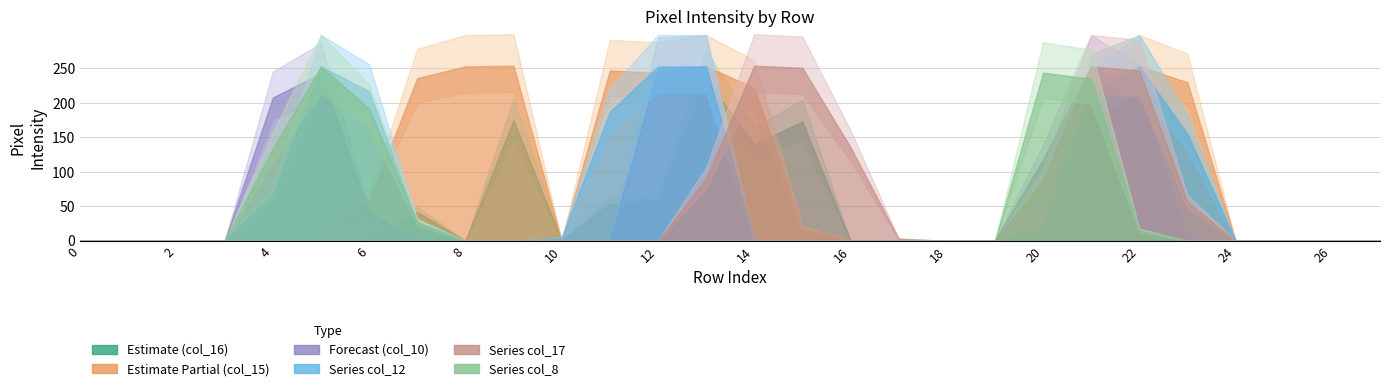

Count the number of categories in the chart.

28